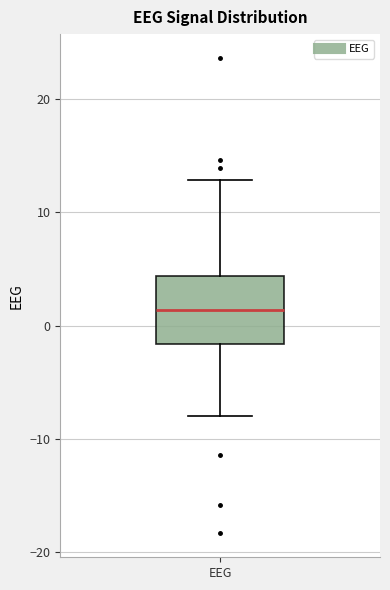

Transcribe this box plot: give where the median line is, the range the box spans, and where the two whiskers end, as read against the y-axis. The values are not printed on the chart, so give them approximately, as read against the axis.

median 1, box -2 to 4, whiskers -8 to 13